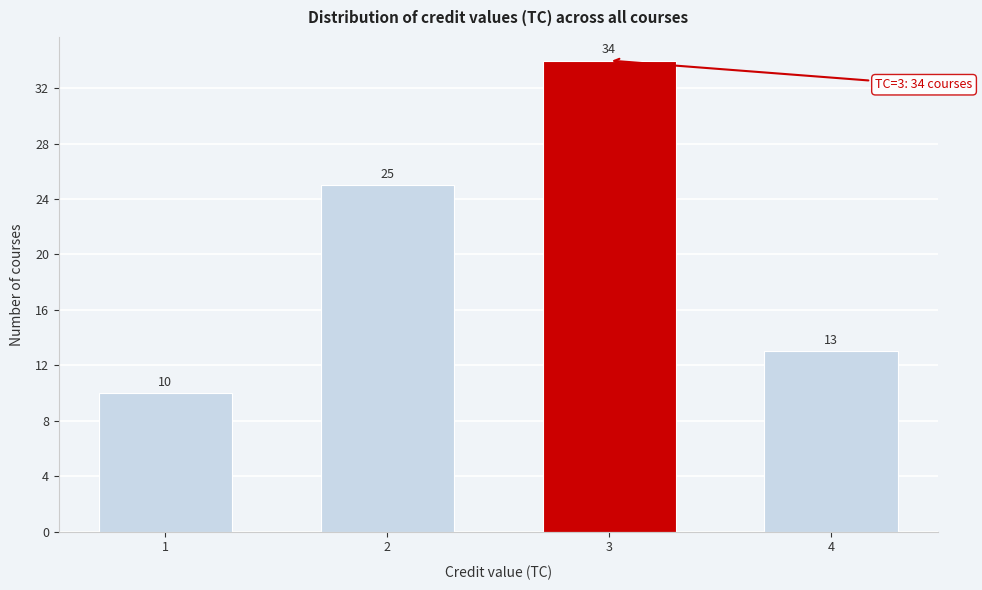

Reading left to right, what are all the values shown in this chart?

1=10	2=25	3=34	4=13